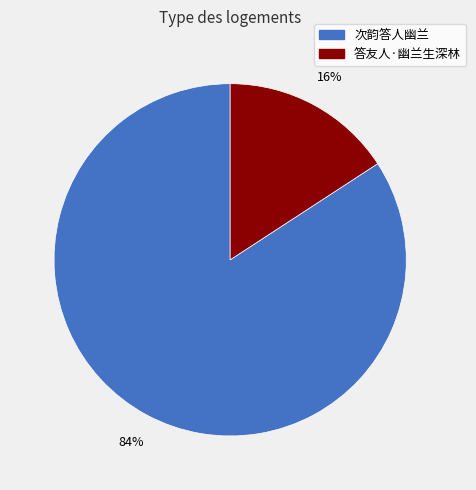

Between 次韵答人幽兰 and 答友人·幽兰生深林, which is larger?

次韵答人幽兰